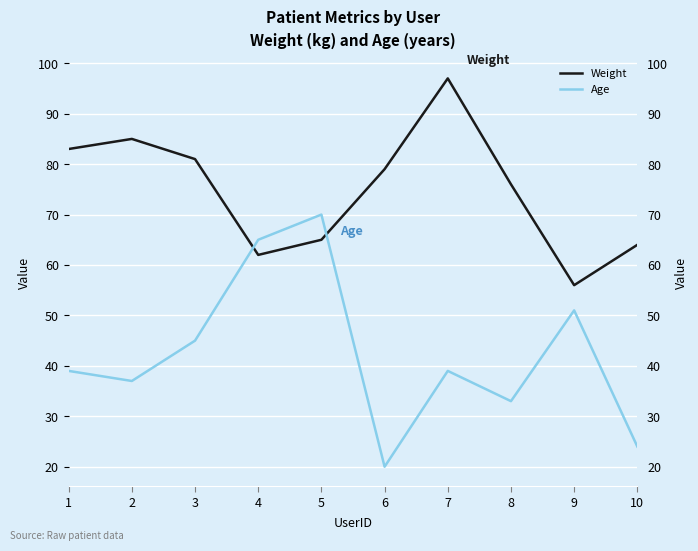

Reading right to left, what are all the values shown in this chart?

Weight: 64	56	76	97	79	65	62	81	85	83
Age: 24	51	33	39	20	70	65	45	37	39